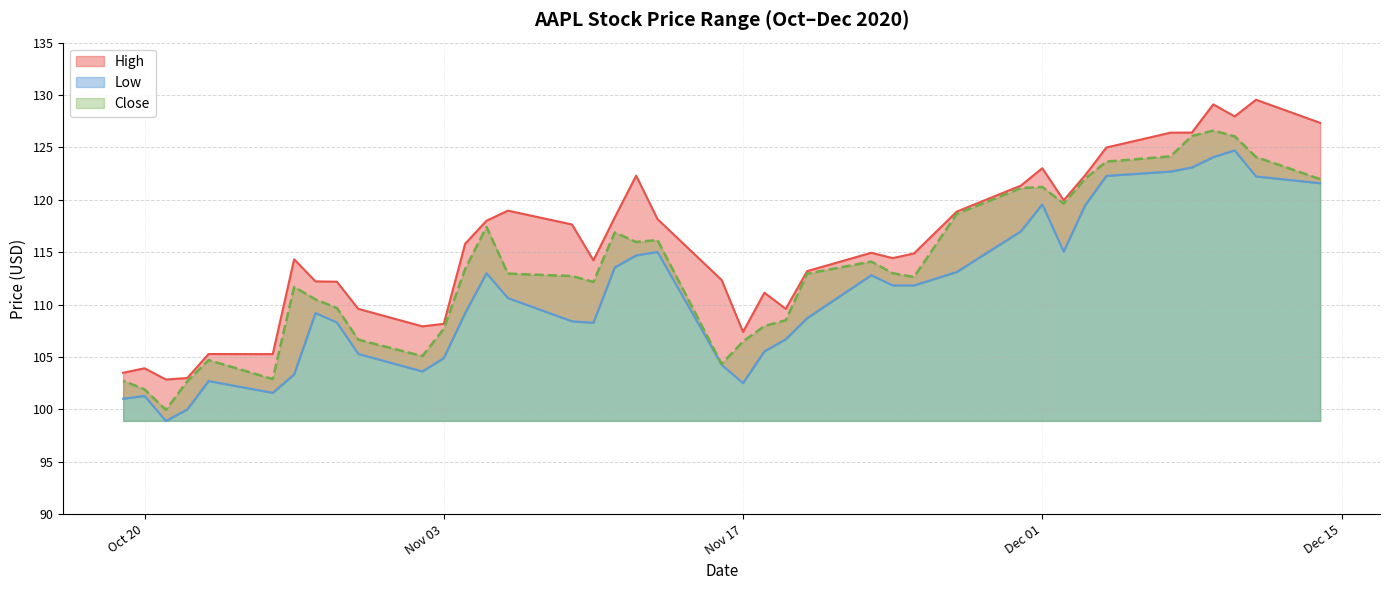

What is the difference between the second highest and second lowest values in the High series?

26.1